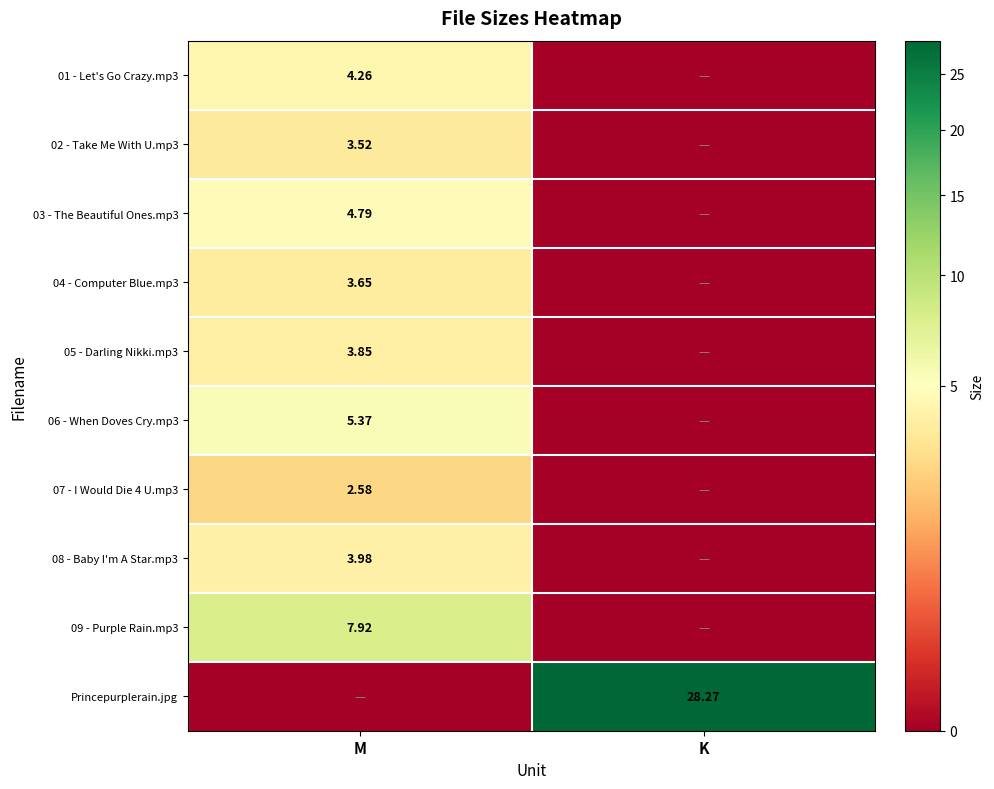

Is the value of Princepurplerain.jpg at K greater than the value of 04 - Computer Blue.mp3 at M?

Yes